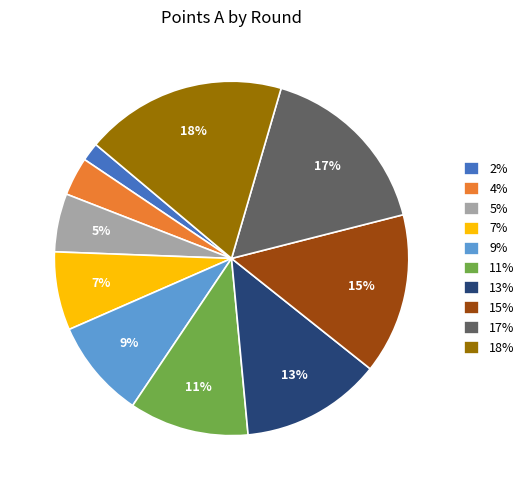

To the nearest percent, what is the average slice percentage?

10%